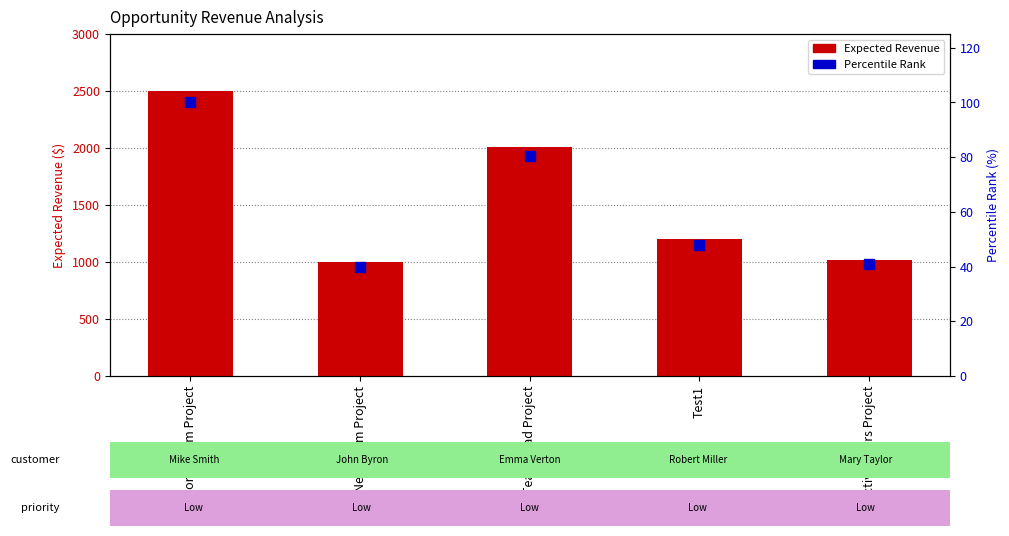

Which series reaches the maximum Y coordinate?

Expected Revenue